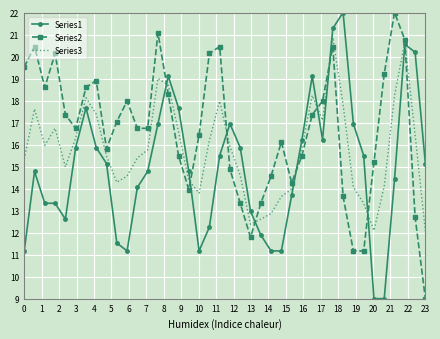

In Series3, how many points are lower than both neighbors (excluding endpoints)?

7